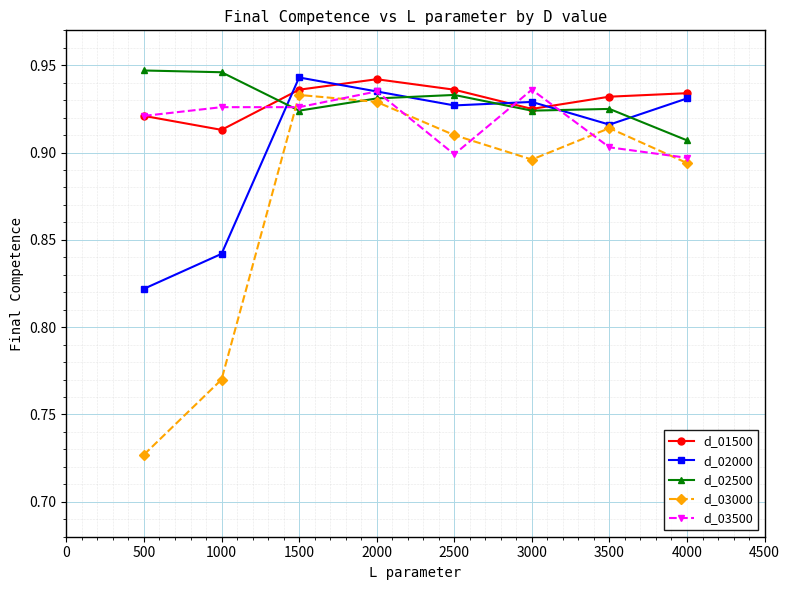

At how many categories does at least one series exceed 0?

8